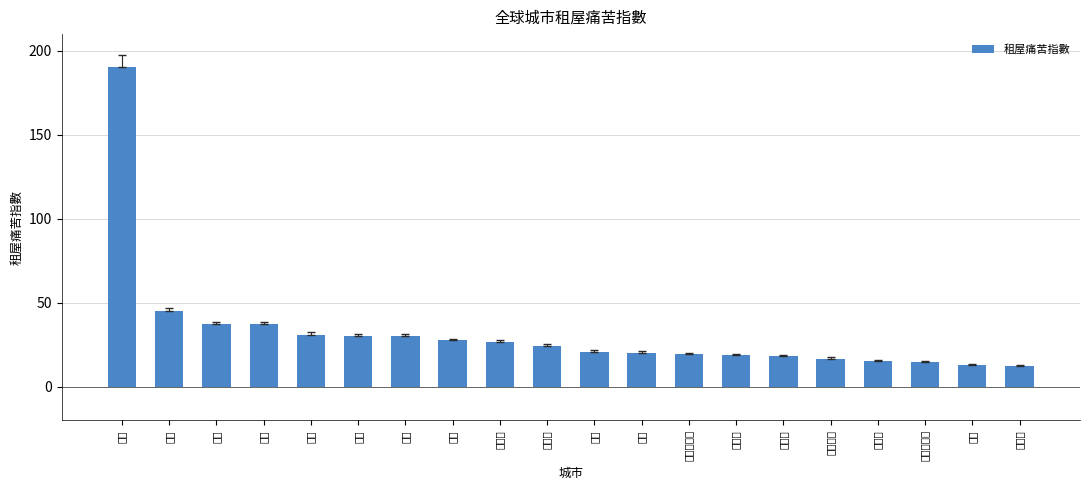

What is the difference between the maximum and minimum values?

177.9